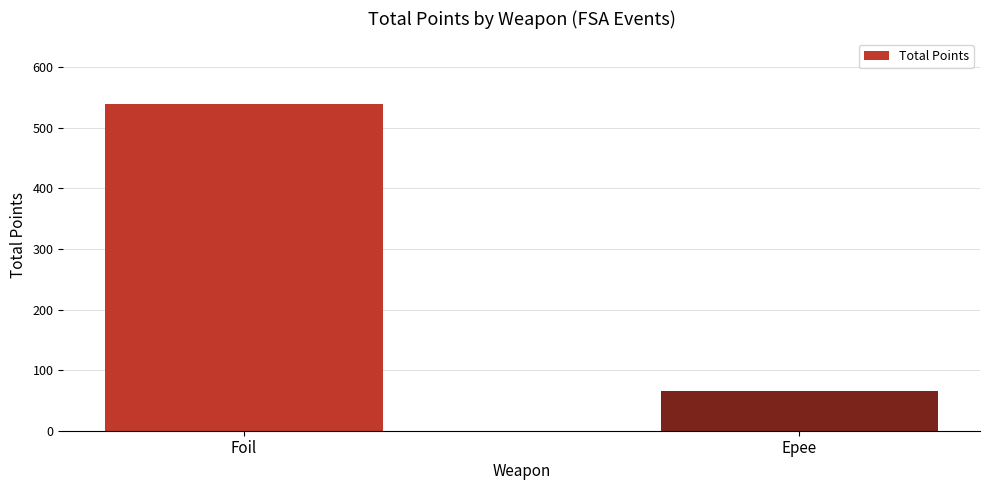

What is the maximum value shown in the chart?

539.4